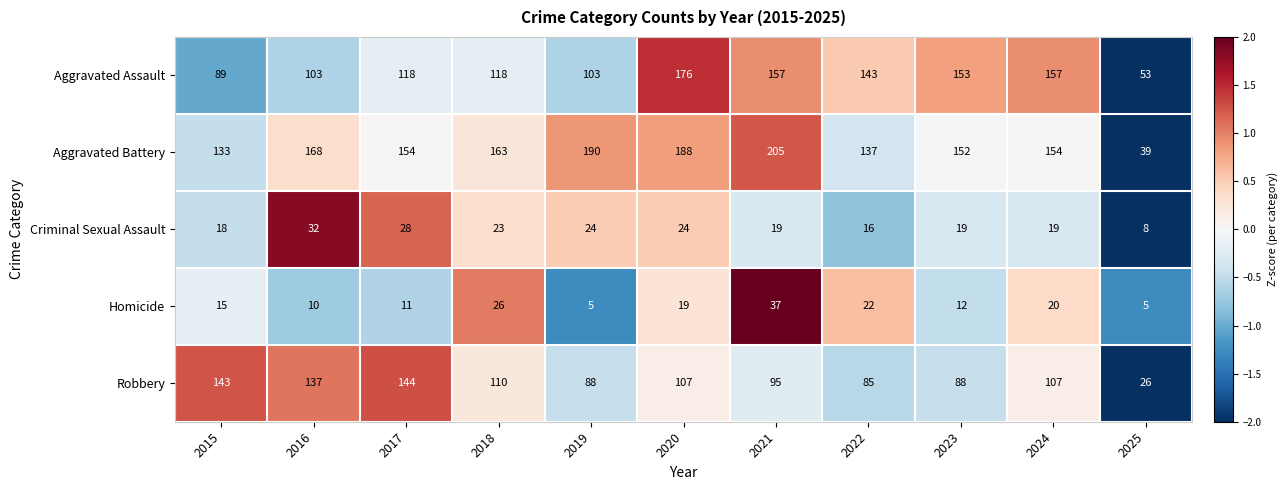

Rank the series at 2017 from highest to lowest value.

Aggravated Battery, Robbery, Aggravated Assault, Criminal Sexual Assault, Homicide